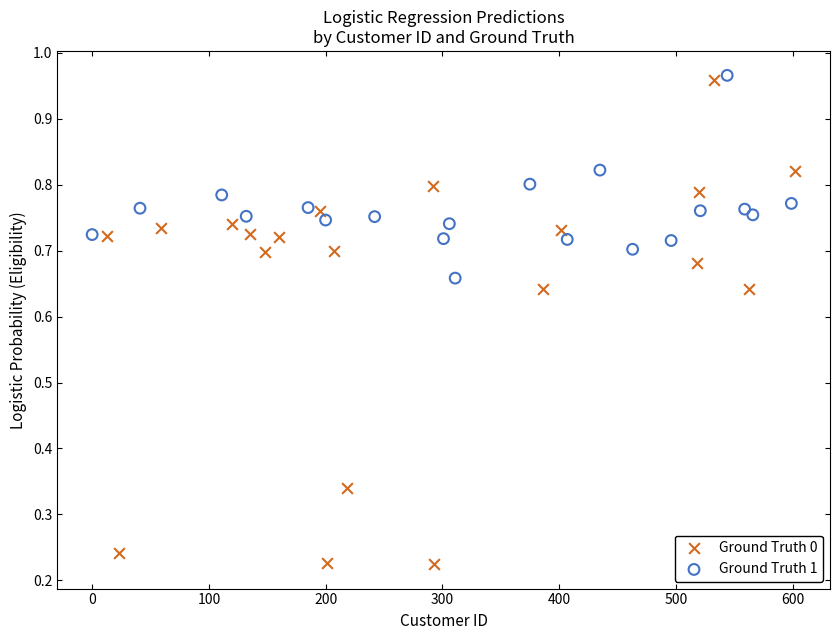

Which series has the widest spread of Y values?

Ground Truth 0